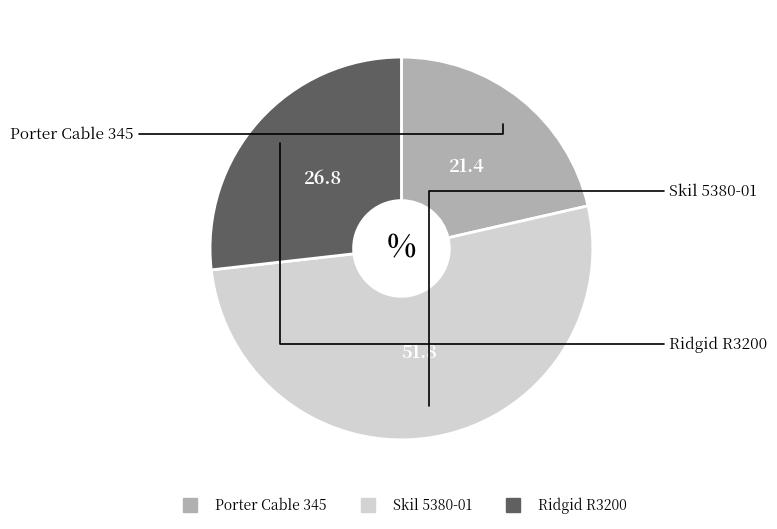

What is the ratio of the value at Porter Cable 345 to the value at Skil 5380-01?

0.4